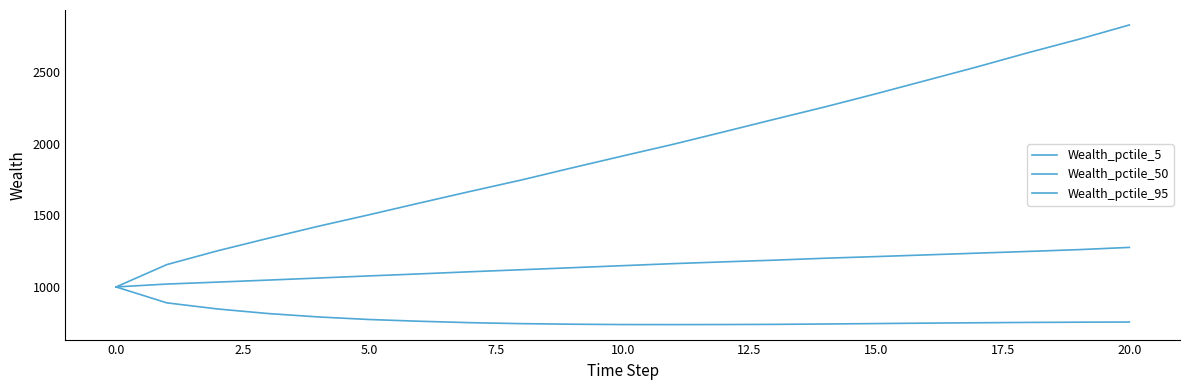

How many lines are shown in the chart?

3